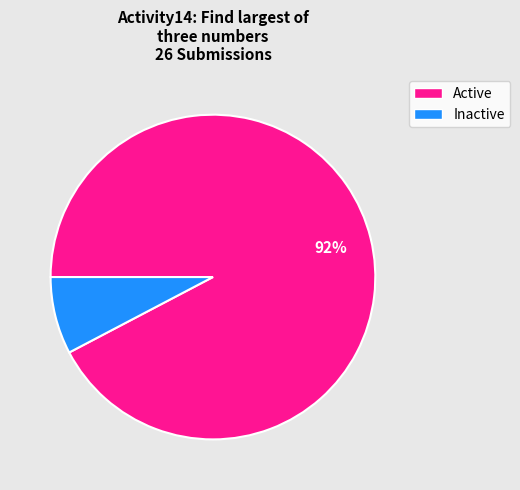

Does any single category account for the majority?

Yes